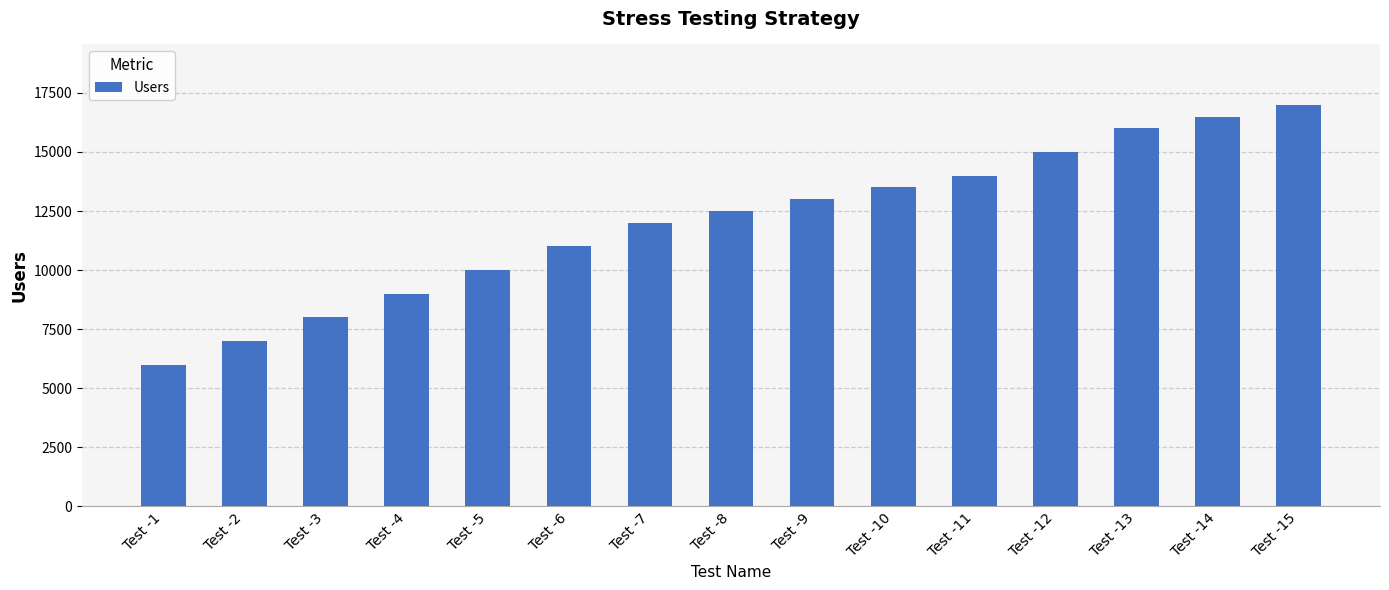

Rank the categories by value from highest to lowest.

Test -15, Test -14, Test -13, Test -12, Test -11, Test -10, Test -9, Test -8, Test -7, Test -6, Test -5, Test -4, Test -3, Test -2, Test -1